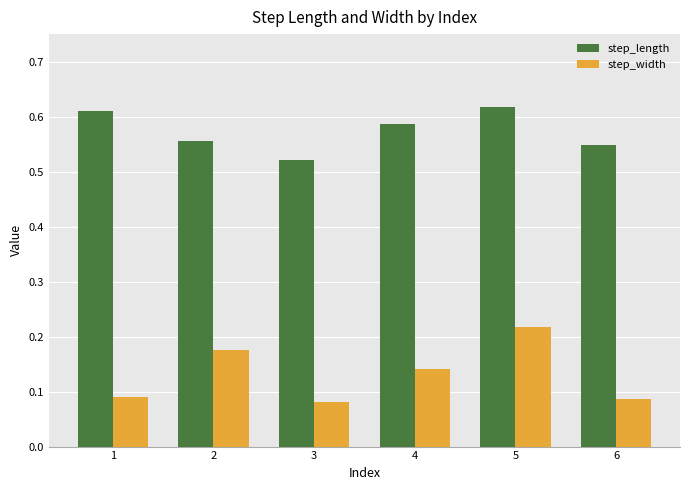

True or false: step_length has a value of 0.2 at 3.

False